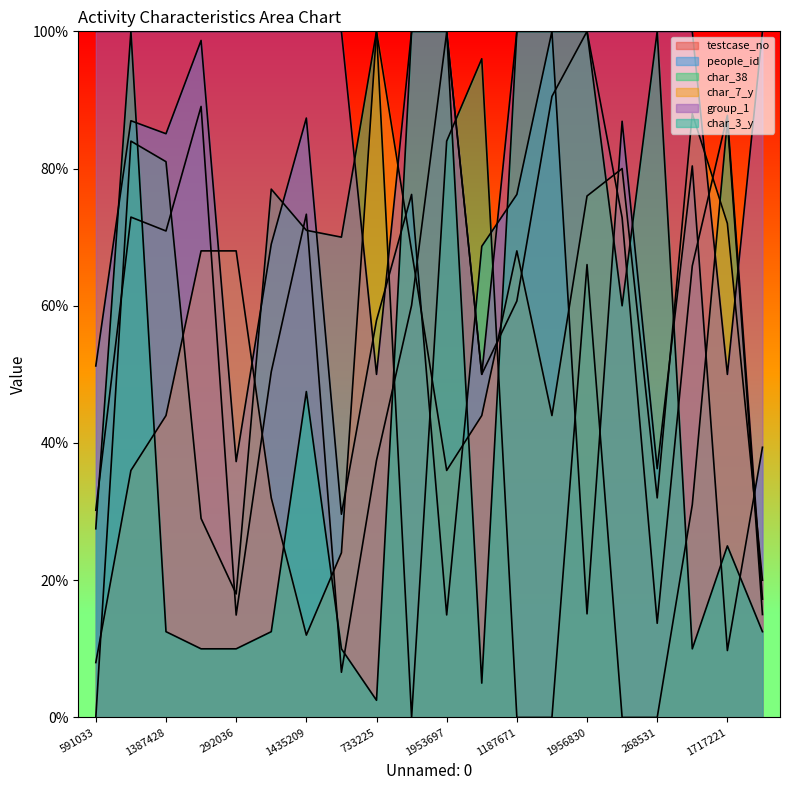

The char_3_y series shows 55.7 at 1175468. True or false?

False